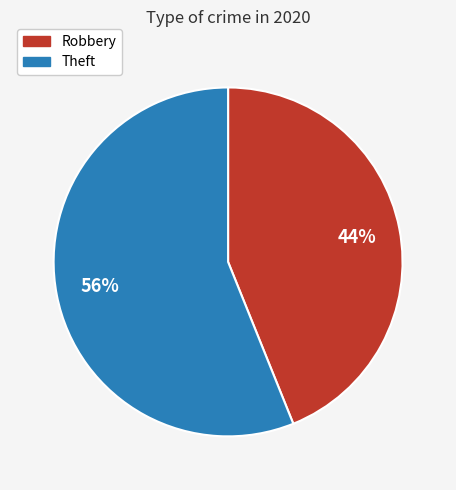

Rank the categories by value from highest to lowest.

Theft, Robbery